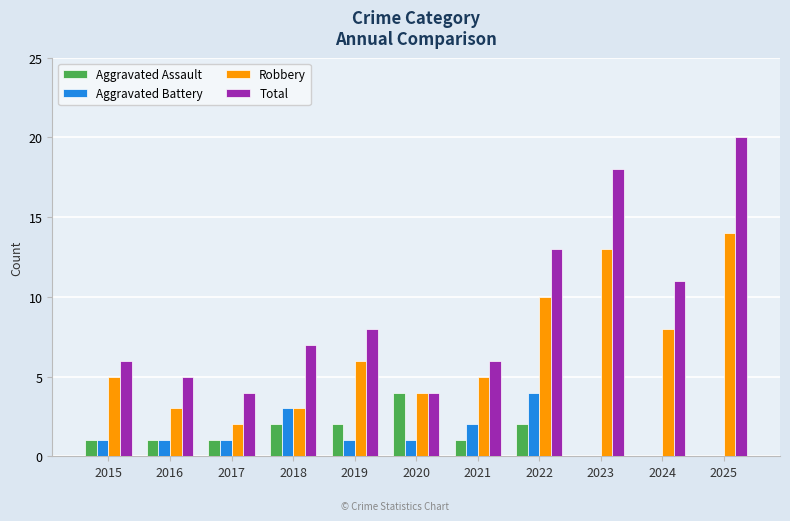

Reading right to left, what are all the values shown in this chart?

Aggravated Assault: 0	0	0	2	1	4	2	2	1	1	1
Aggravated Battery: 0	0	0	4	2	1	1	3	1	1	1
Robbery: 14	8	13	10	5	4	6	3	2	3	5
Total: 20	11	18	13	6	4	8	7	4	5	6